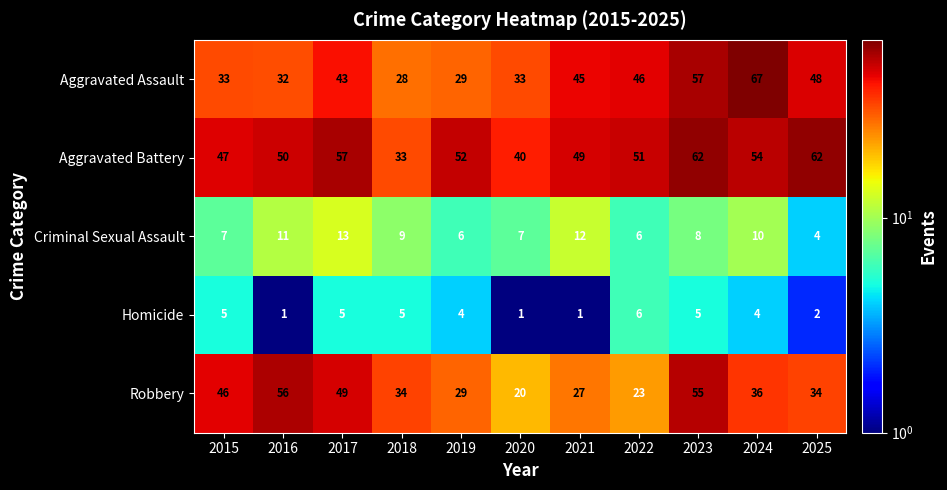

Which series has the largest range (max minus min)?

Aggravated Assault